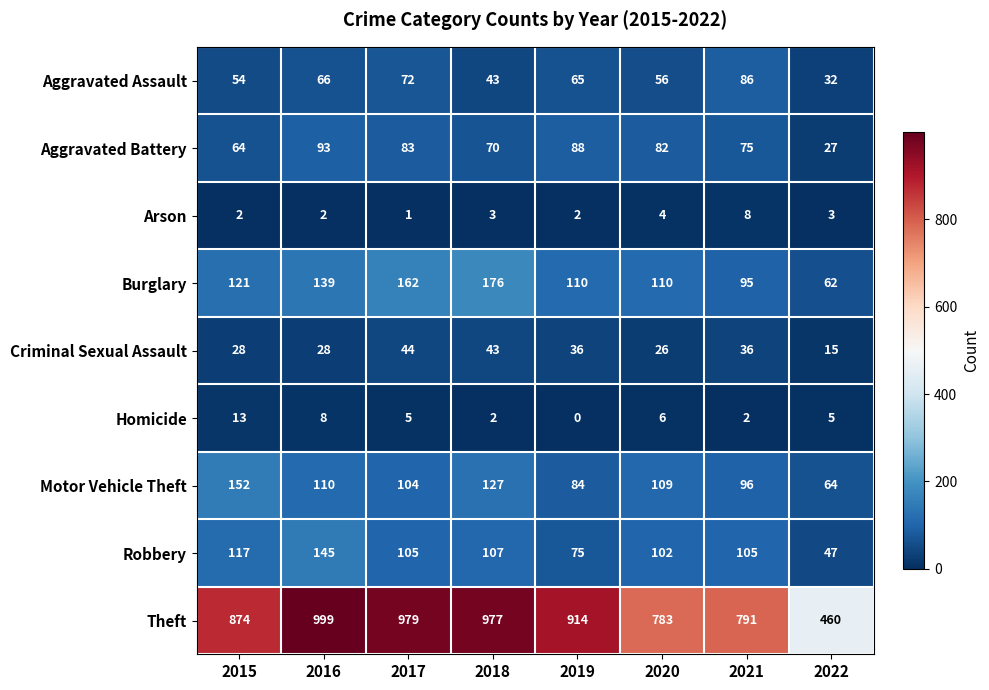

Is it true that Burglary equals 176 at 2018?

True